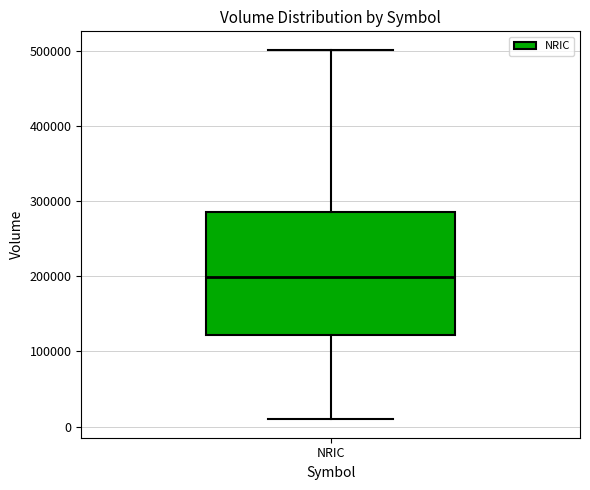

Where does the median line of the box for NRIC sit on the y-axis? The values are not printed on the chart, so give them approximately, as read against the axis.

200000